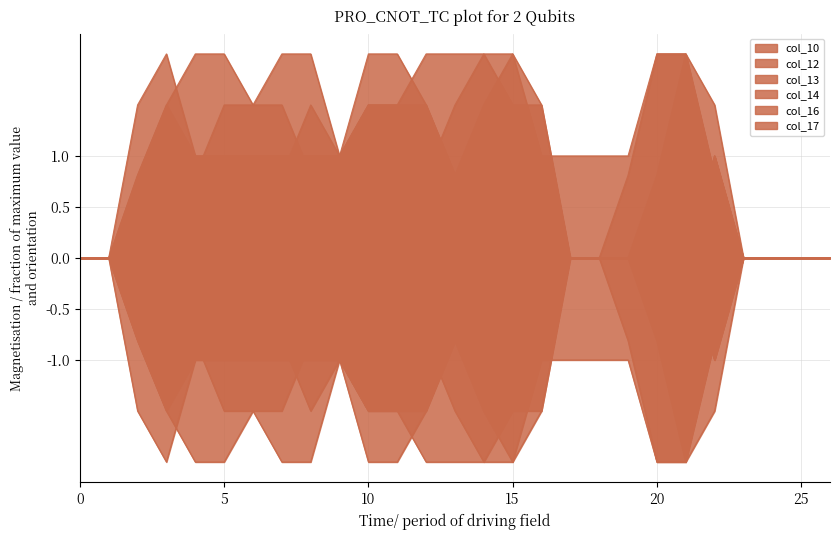

At which category does col_16 reach its first local peak?

3